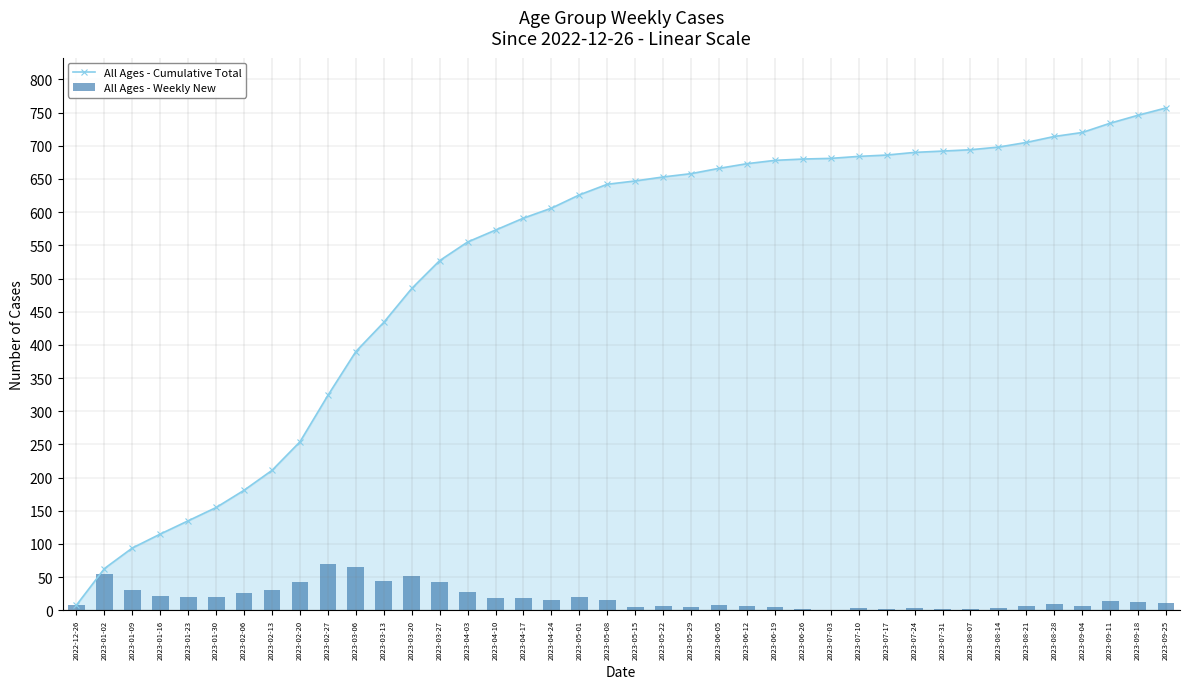

Between 2023-09-25 and 2023-01-30, which is larger?

2023-09-25